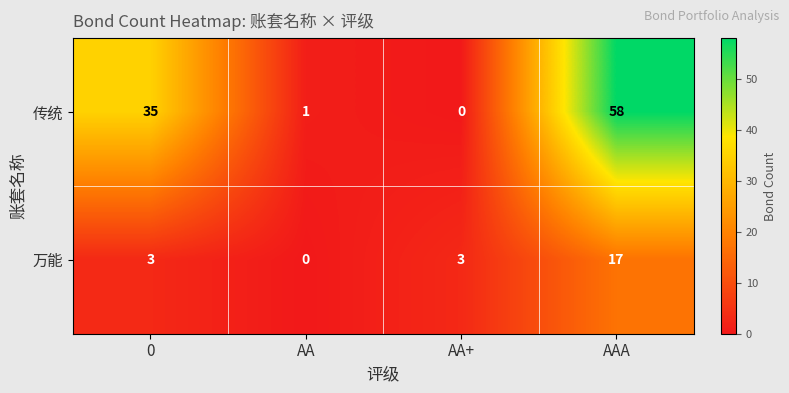

Which series has the largest total across all categories?

传统